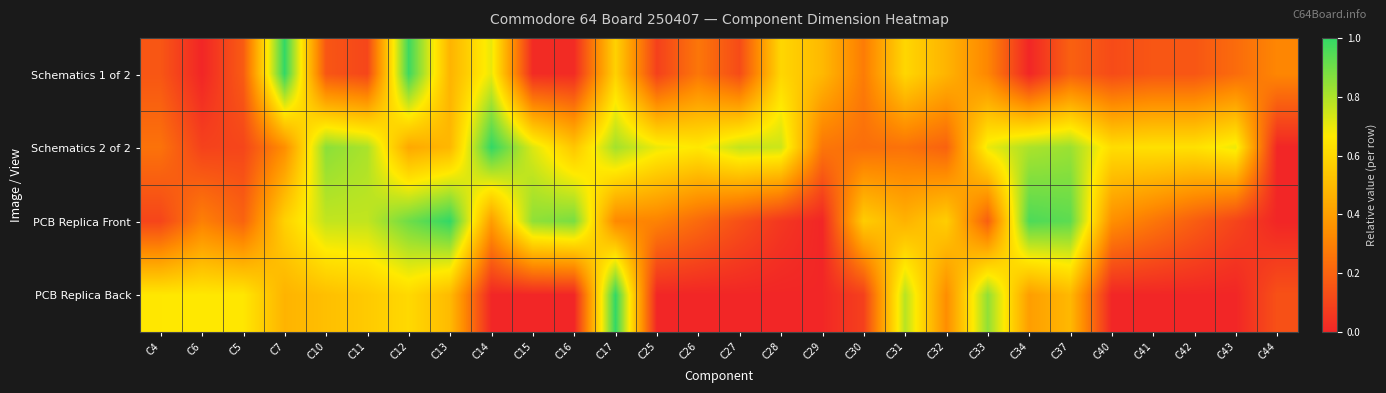

What is the greatest value displayed?

1.0